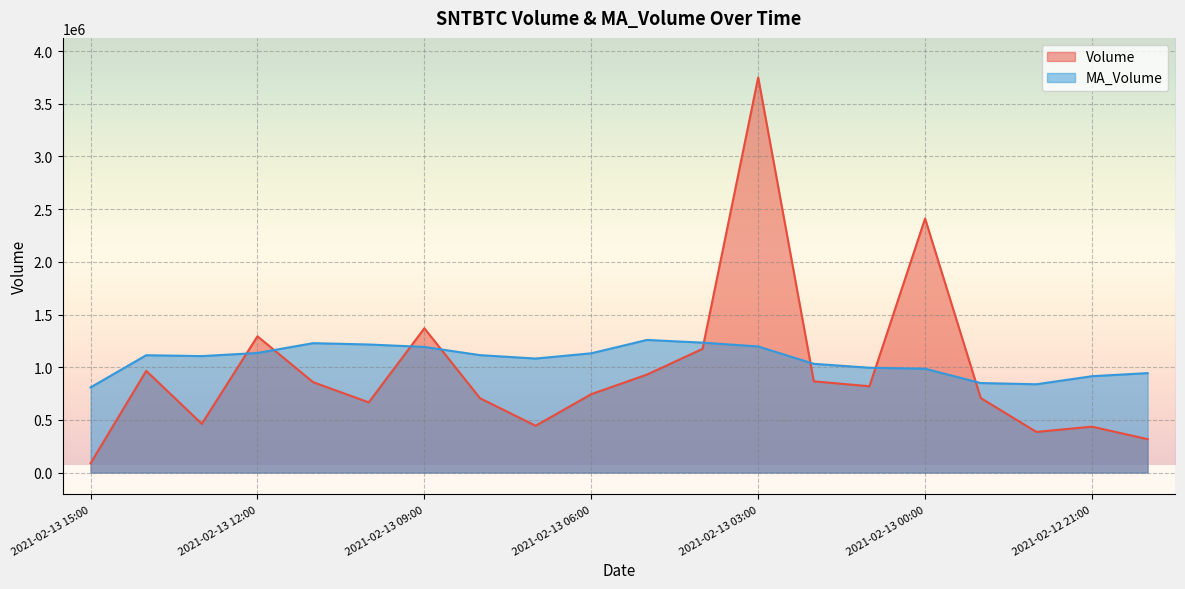

Is it true that Volume equals 312457.6 at 2021-02-13 06:00?

False